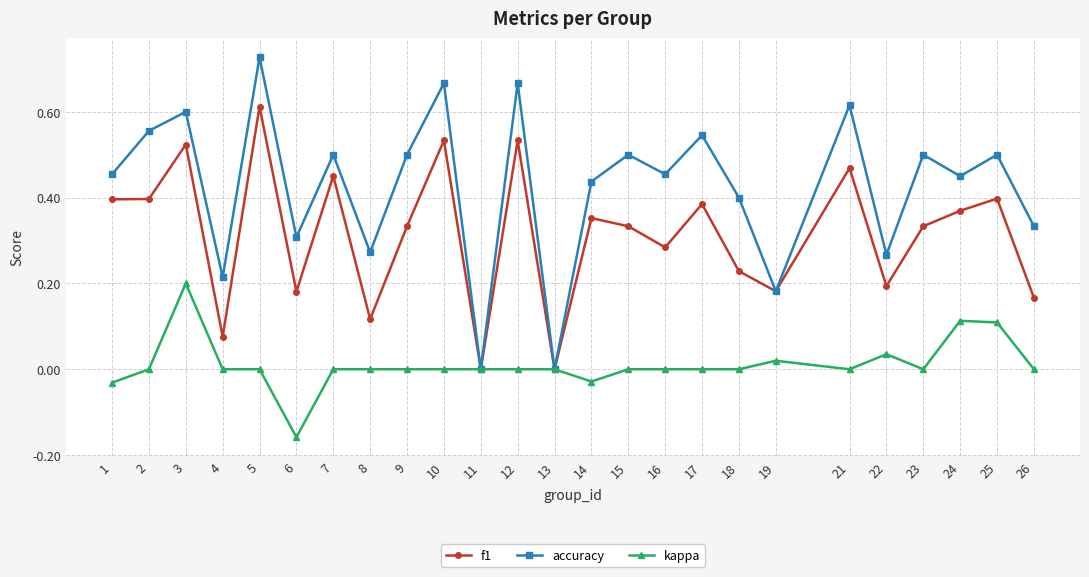

At 24, list the series in order from smallest to largest.

kappa, f1, accuracy